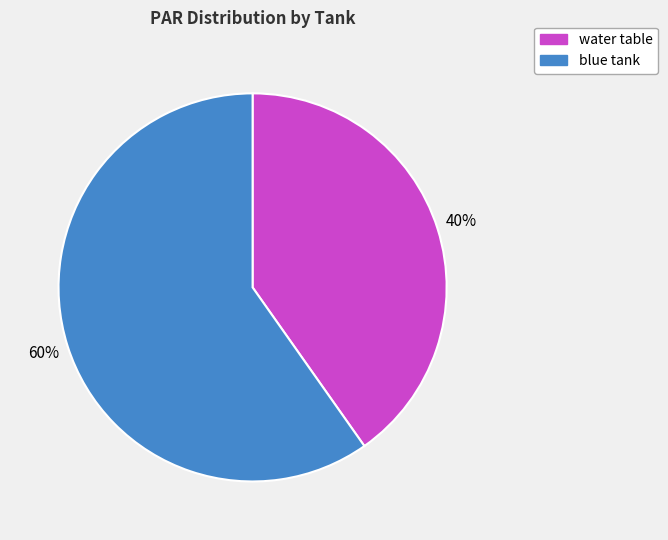

What percentage is the water table slice, to the nearest percent?

40%